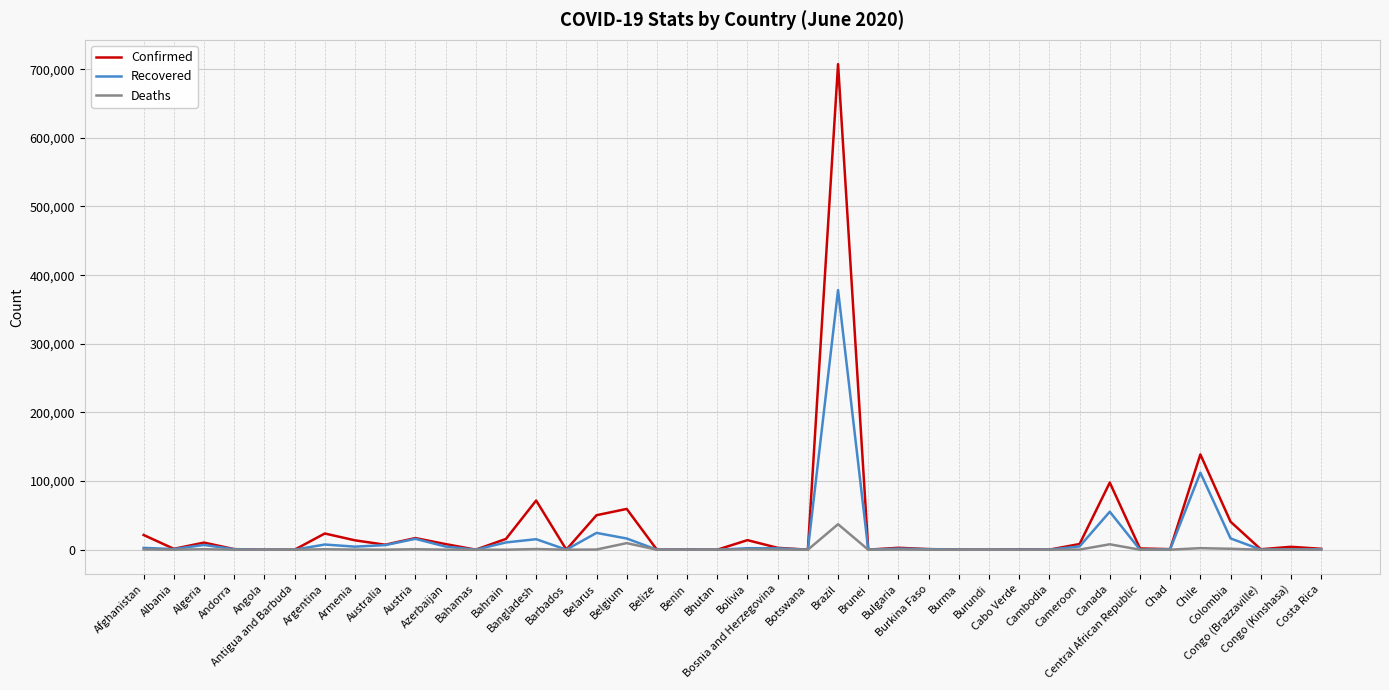

Rank the series by their average value, from highest to lowest.

Confirmed, Recovered, Deaths